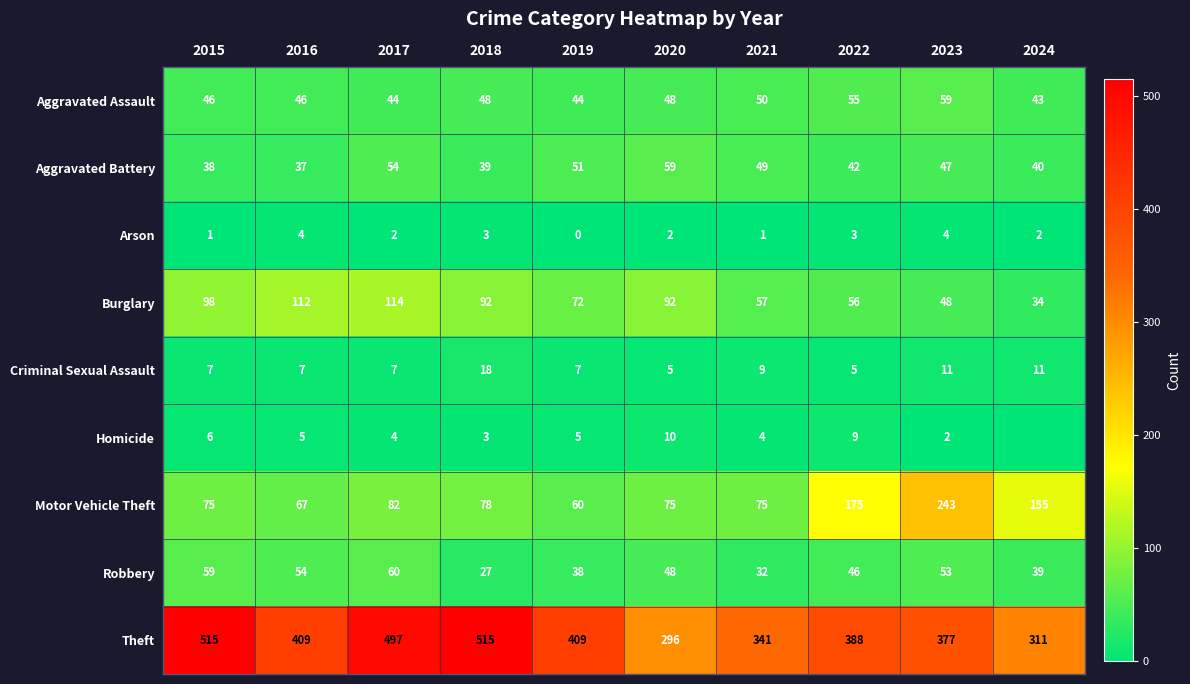

Which category has the highest value across all series?

2015